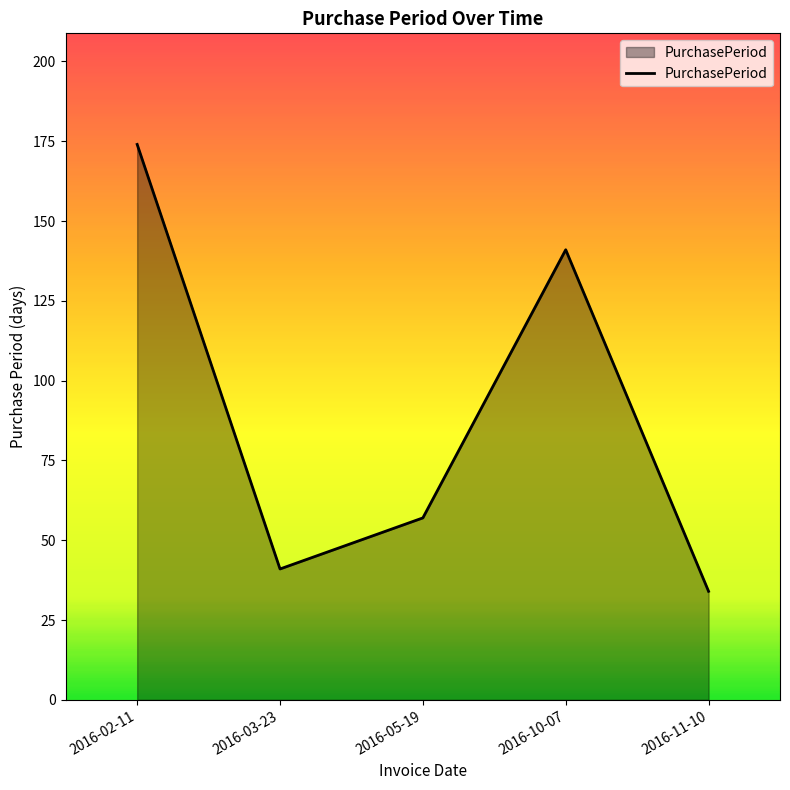

Rank the categories by value from highest to lowest.

2016-02-11, 2016-10-07, 2016-05-19, 2016-03-23, 2016-11-10